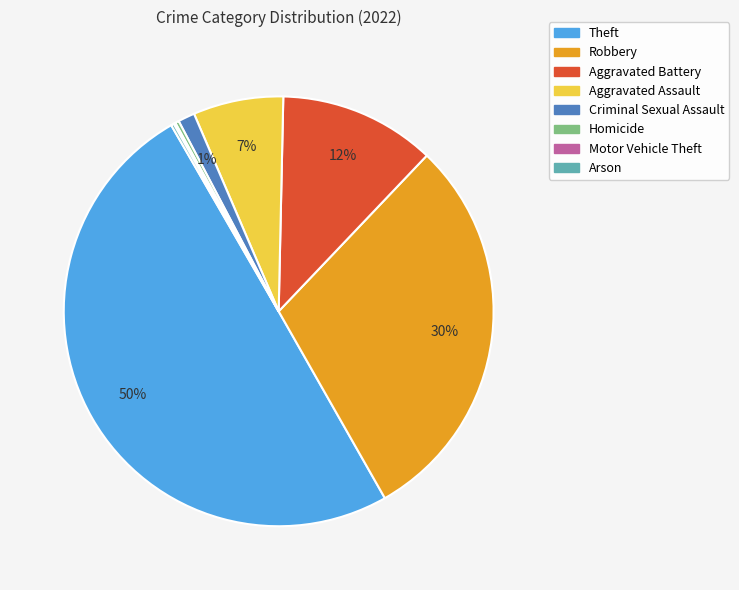

Is Homicide the majority of the pie?

No